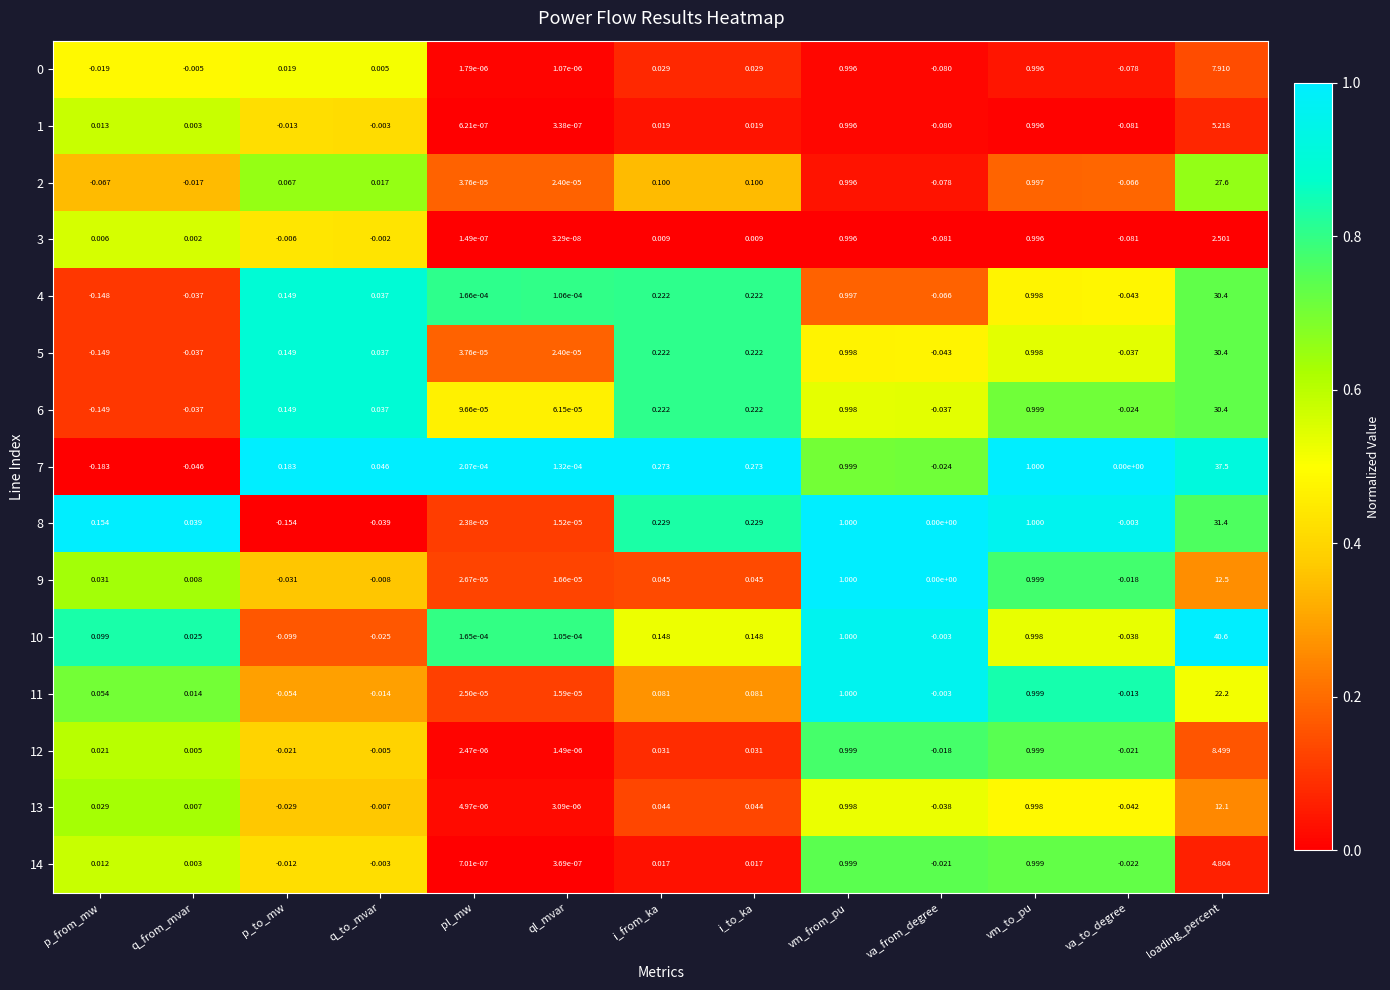

At which category does the chart reach its peak across all series?

loading_percent